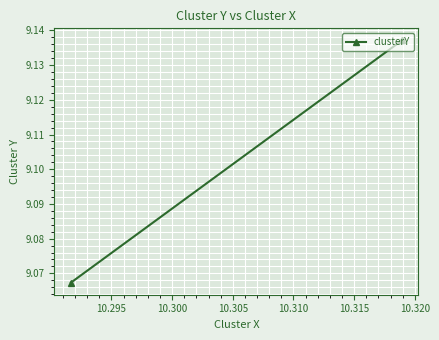

The value at 10.300 is 4.3. True or false?

False